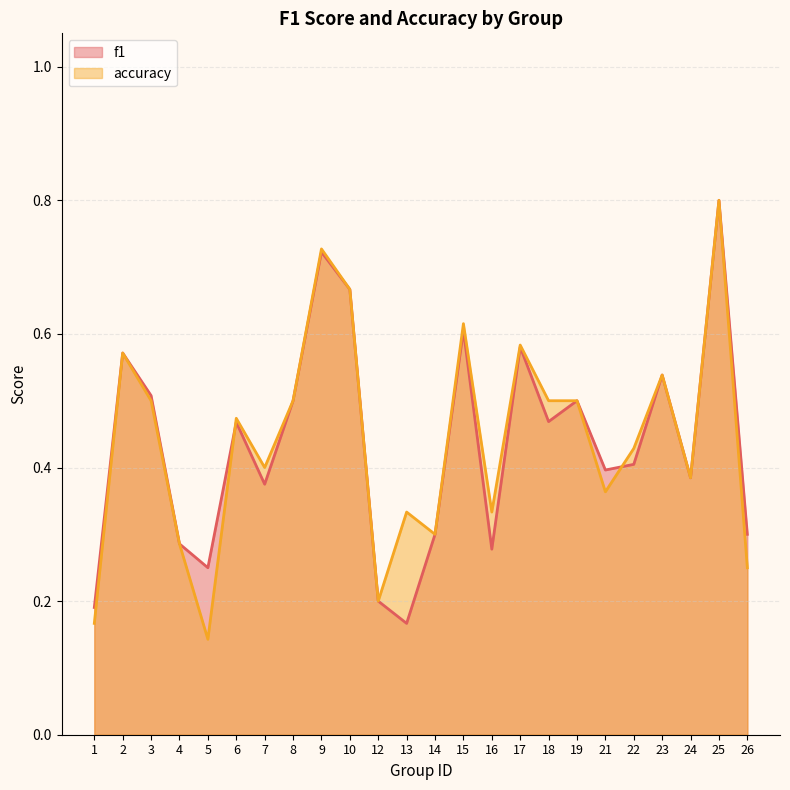

What is the difference between the second highest and second lowest values in the f1 series?

0.5